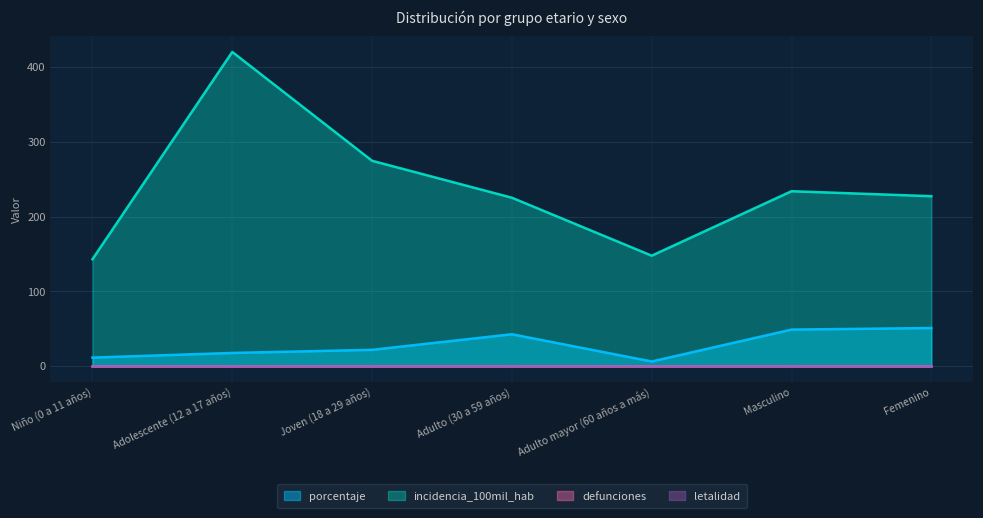

What position from the left is Adolescente (12 a 17 años)?

2